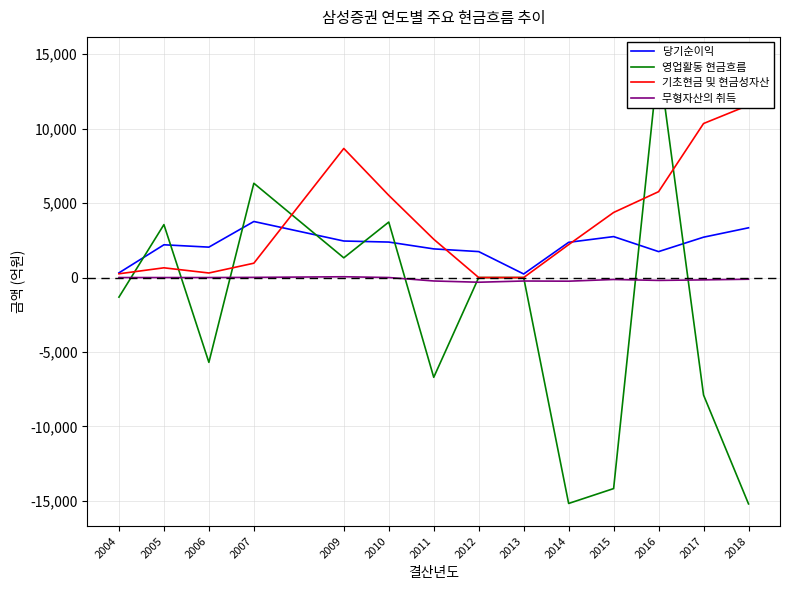

What is the sum of all 영업활동 현금흐름 values?

-36540.7